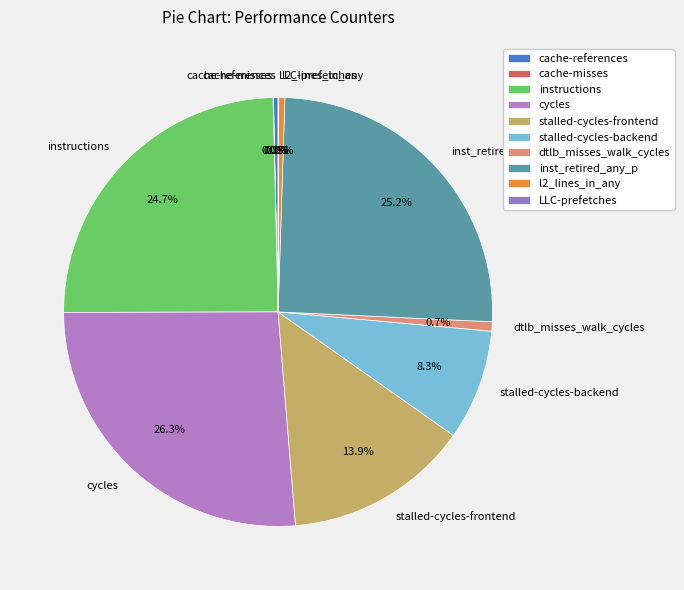

Which slice is the largest?

cycles